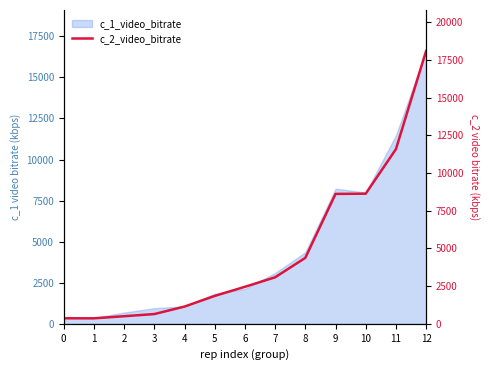

Is it true that the value at 1 is 482.7?

False